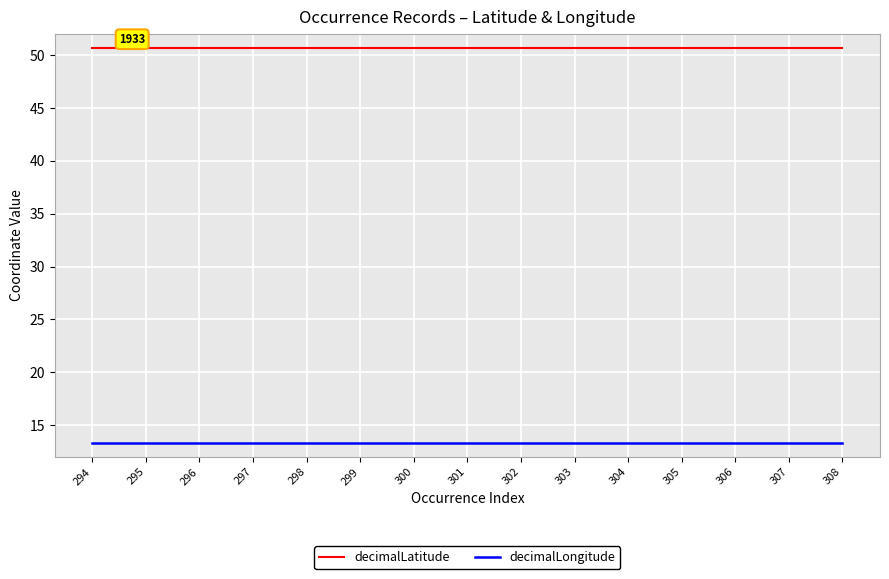

What is the difference between the highest and lowest values at 296?

37.4